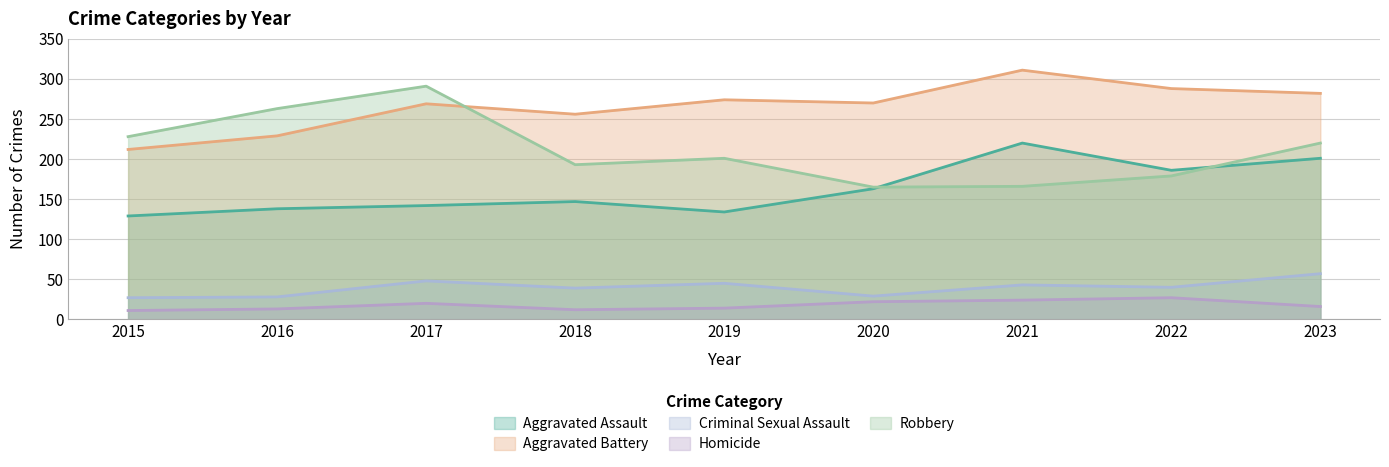

At which category does the chart reach its minimum across all series?

2015